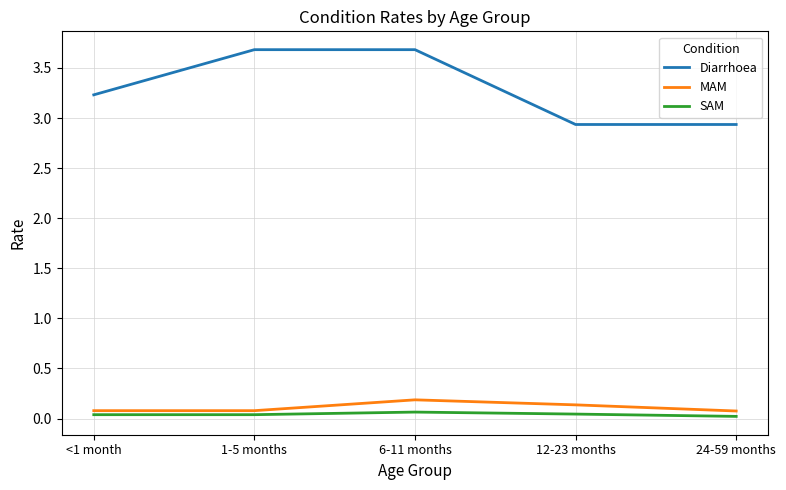

Is the value of SAM at 24-59 months greater than the value of Diarrhoea at 12-23 months?

No